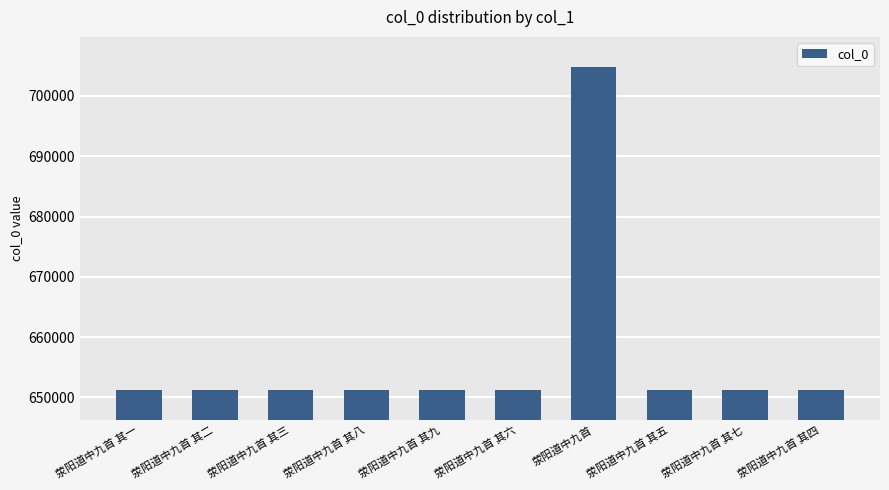

What is the change in value from 荥阳道中九首 其一 to 荥阳道中九首 其二?

+1